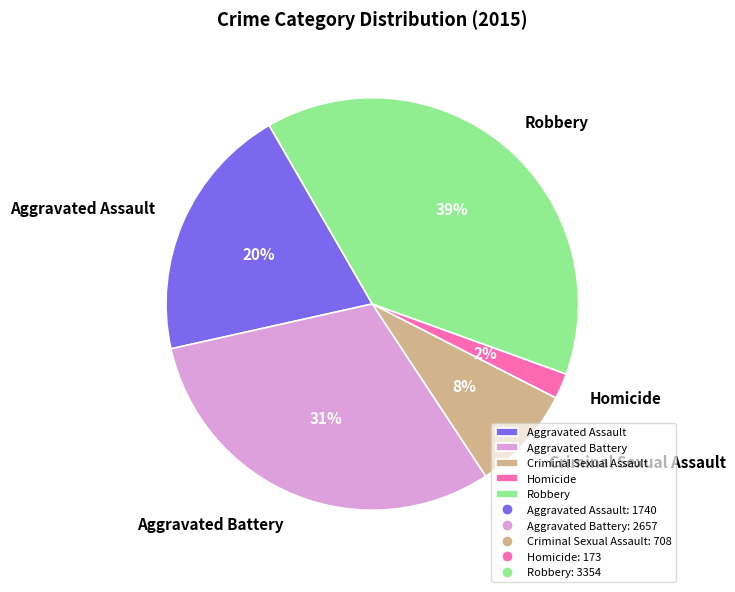

Does Criminal Sexual Assault represent more than half of the total?

No